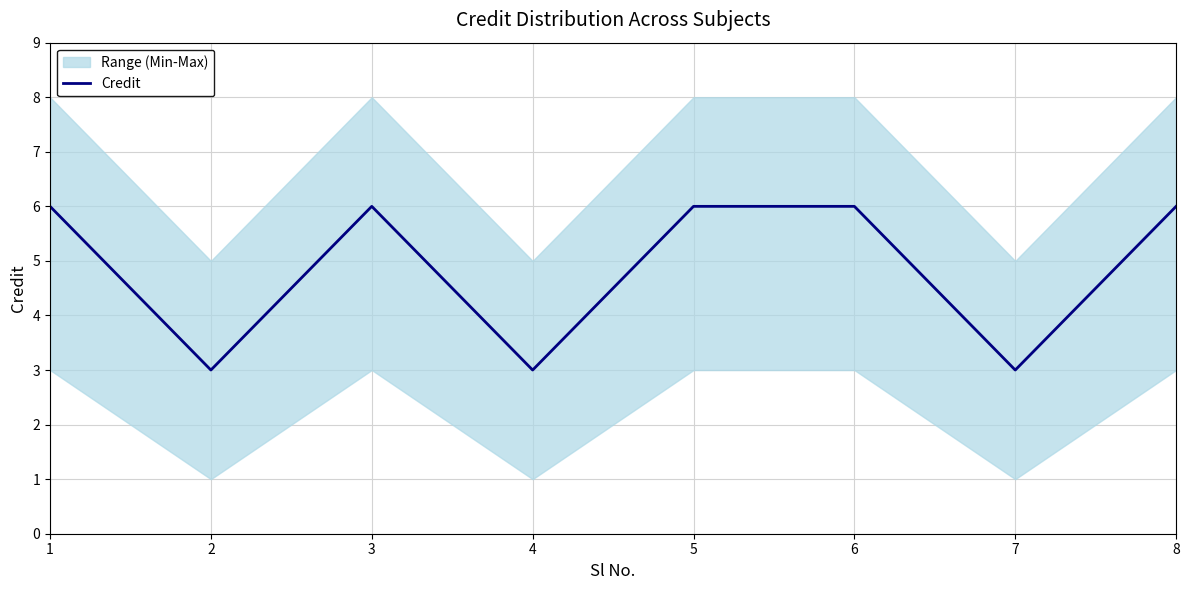

Between 8 and 2, which is larger?

8